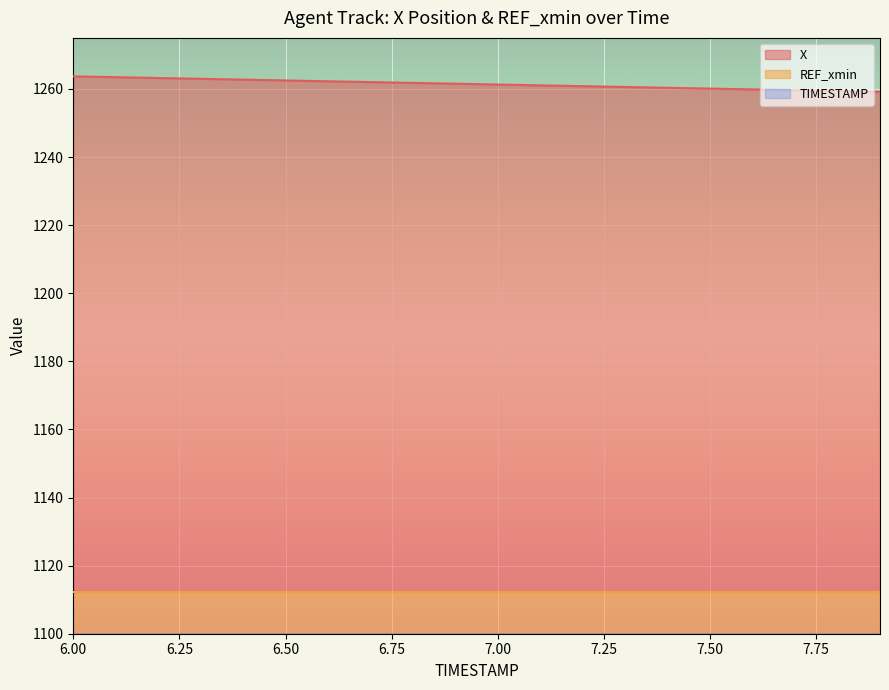

Which has a higher value, 7.5 or 6.9?

6.9